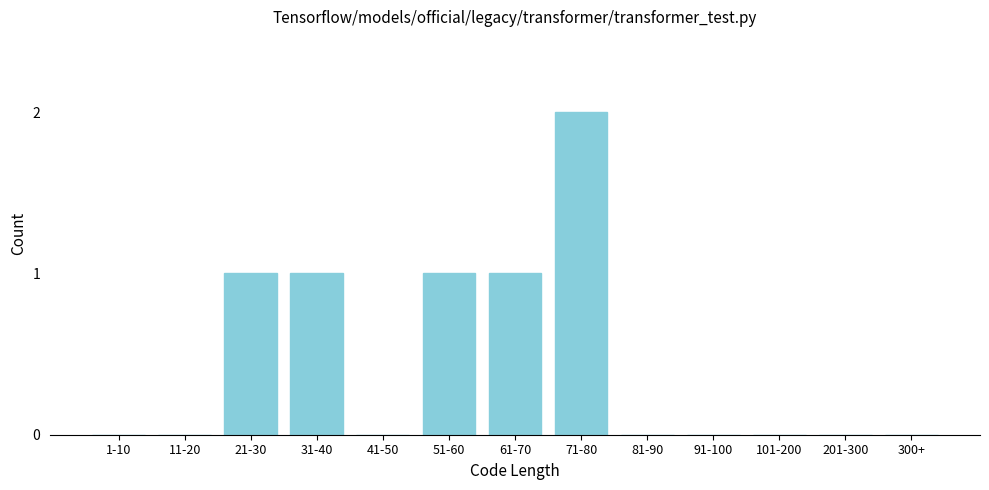

Reading right to left, what are all the values shown in this chart?

300+=0	201-300=0	101-200=0	91-100=0	81-90=0	71-80=2	61-70=1	51-60=1	41-50=0	31-40=1	21-30=1	11-20=0	1-10=0